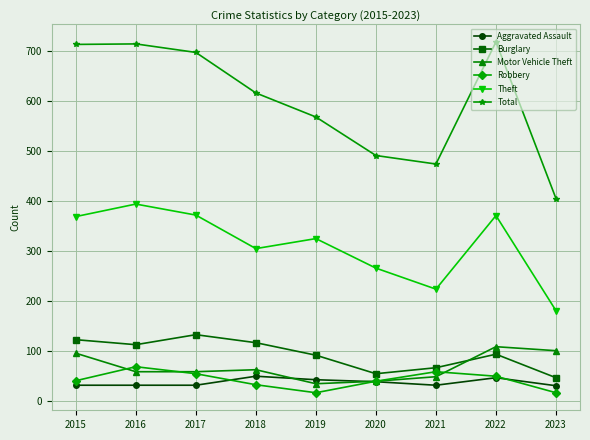

What is the difference between the second highest and second lowest values in the Theft series?

148